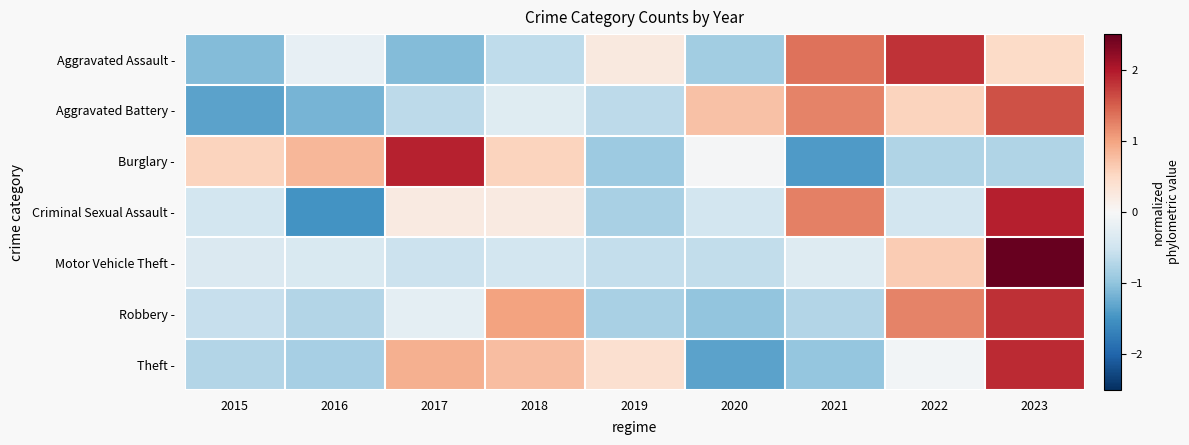

Count the number of categories in the chart.

9